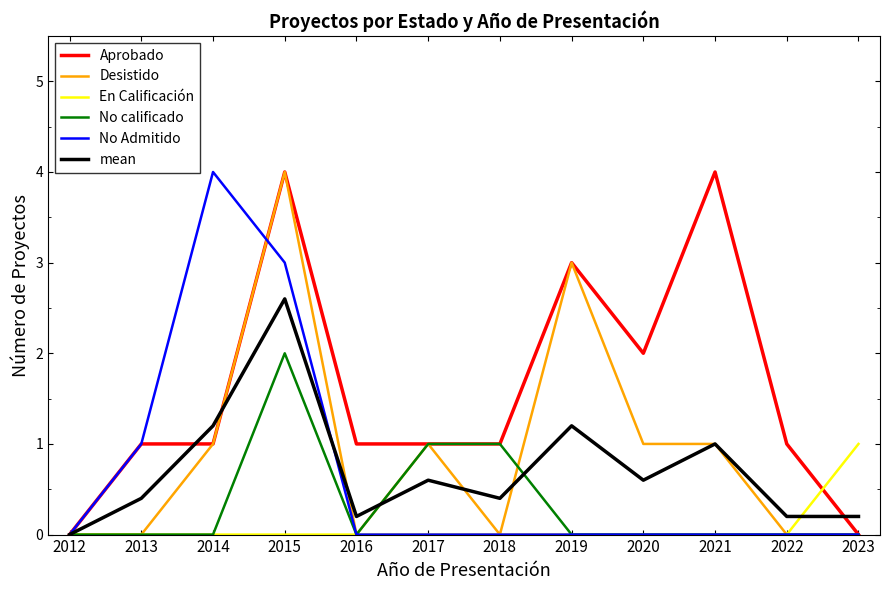

Which series has the largest total across all categories?

Aprobado